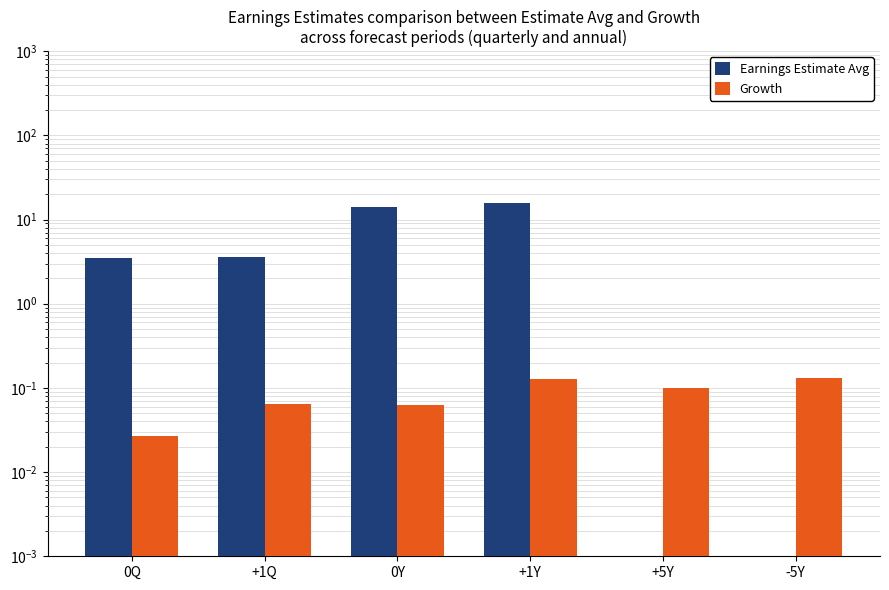

List the series in order of their peak value, highest first.

Earnings Estimate Avg, Growth